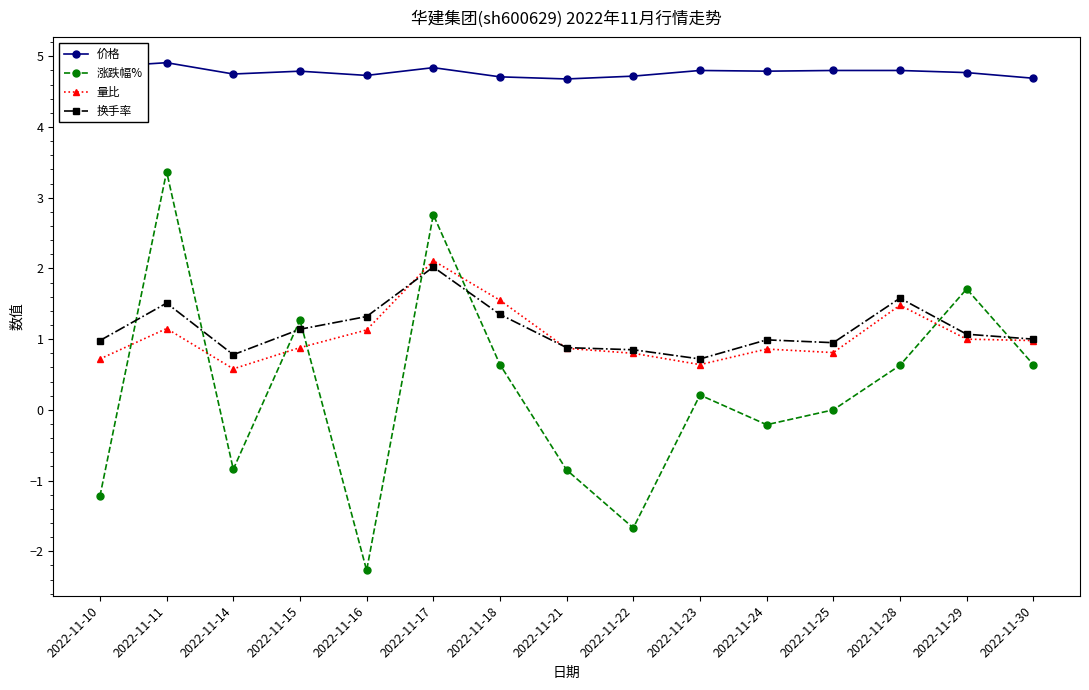

True or false: 换手率 has more than 1 points higher than both neighbors.

True